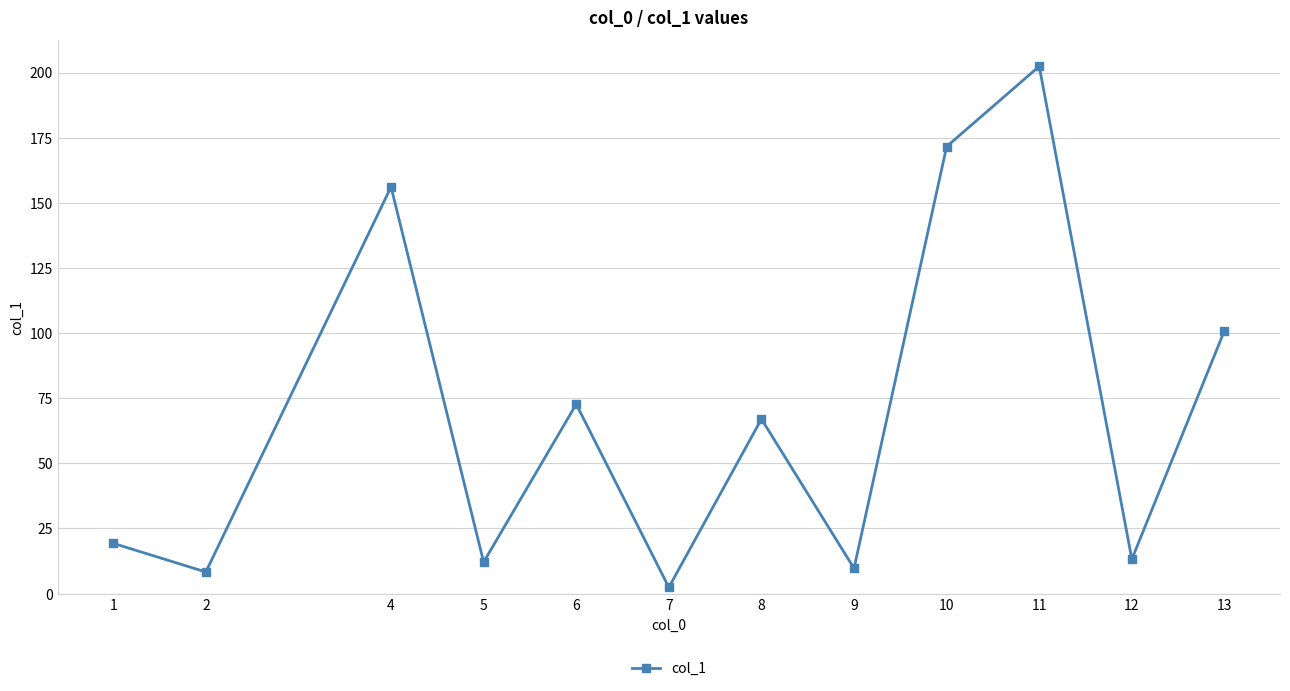

At which category does the chart reach its minimum across all series?

7